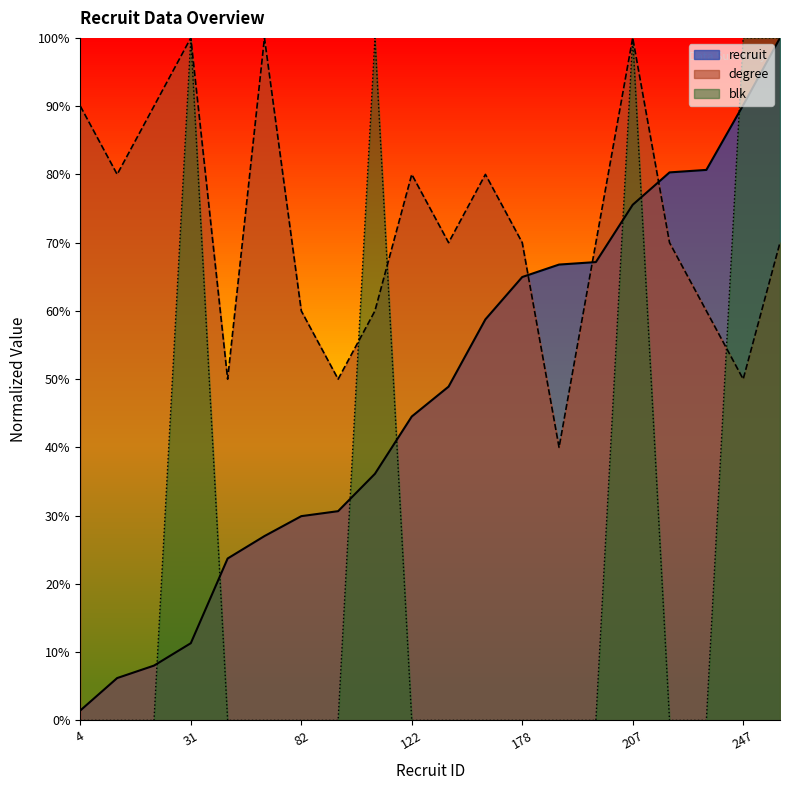

Reading left to right, list all the values displayed in this chart.

recruit: 1.5	6.2	8.0	11.3	23.7	27.0	29.9	30.7	36.1	44.5	48.9	58.8	65.0	66.8	67.2	75.5	80.3	80.7	90.1	100.0
degree: 90.0	80.0	90.0	100.0	50.0	100.0	60.0	50.0	60.0	80.0	70.0	80.0	70.0	40.0	70.0	100.0	70.0	60.0	50.0	70.0
blk: 0.0	0.0	0.0	100.0	0.0	0.0	0.0	0.0	100.0	0.0	0.0	0.0	0.0	0.0	0.0	100.0	0.0	0.0	100.0	100.0